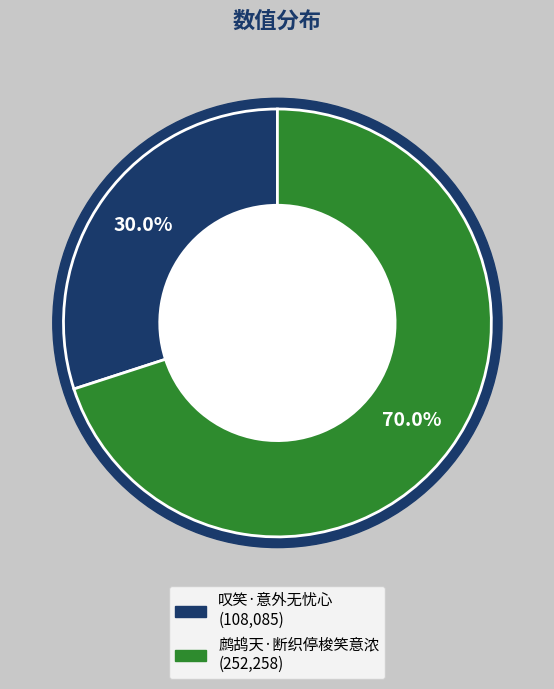

What percentage is the 叹笑·意外无忧心 slice, to the nearest percent?

30%